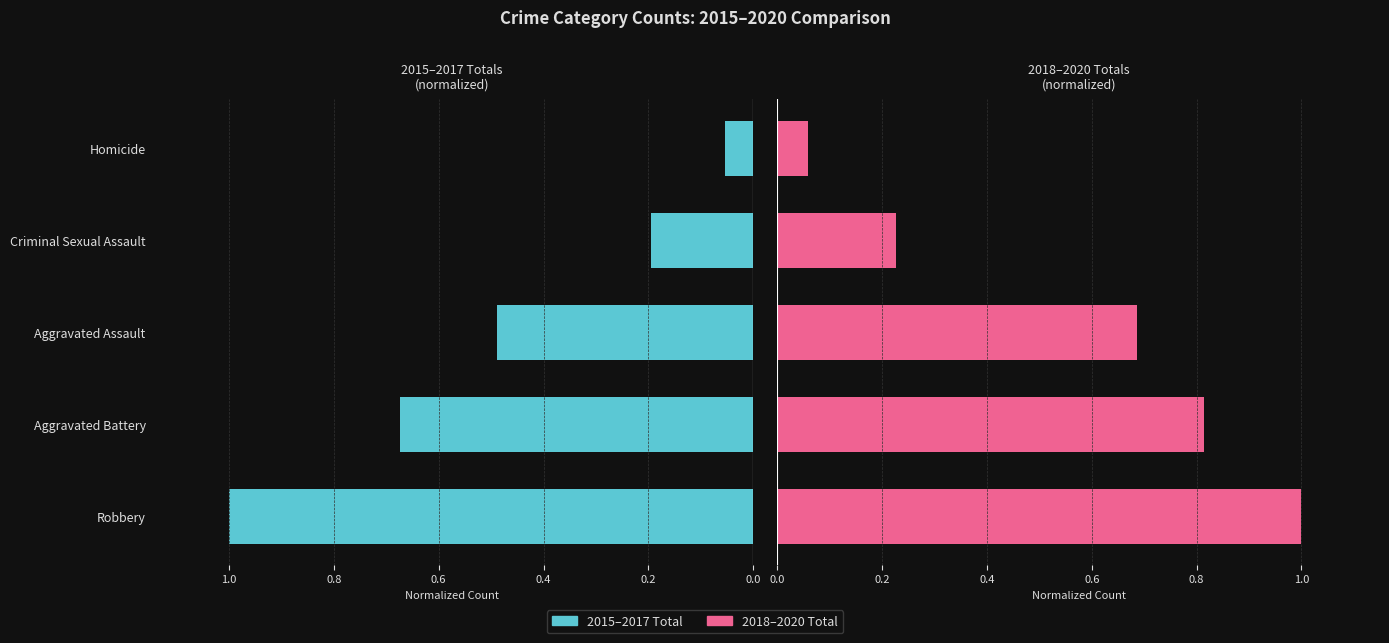

At Aggravated Assault, list the series in order from smallest to largest.

2015-2017 Total, 2018-2020 Total